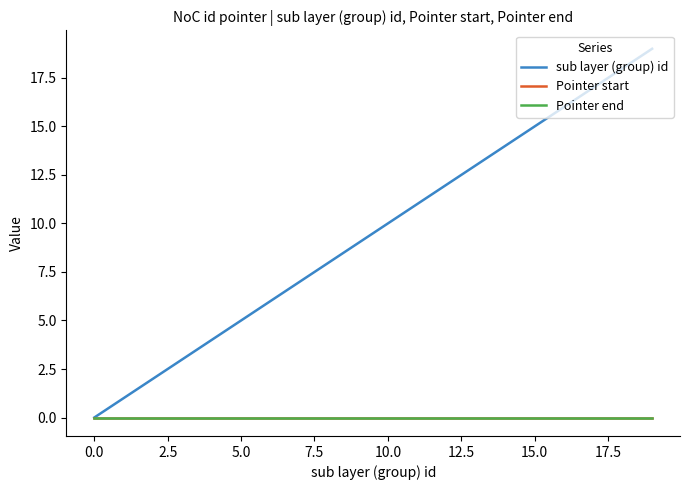

Does the chart have visible grid lines?

No